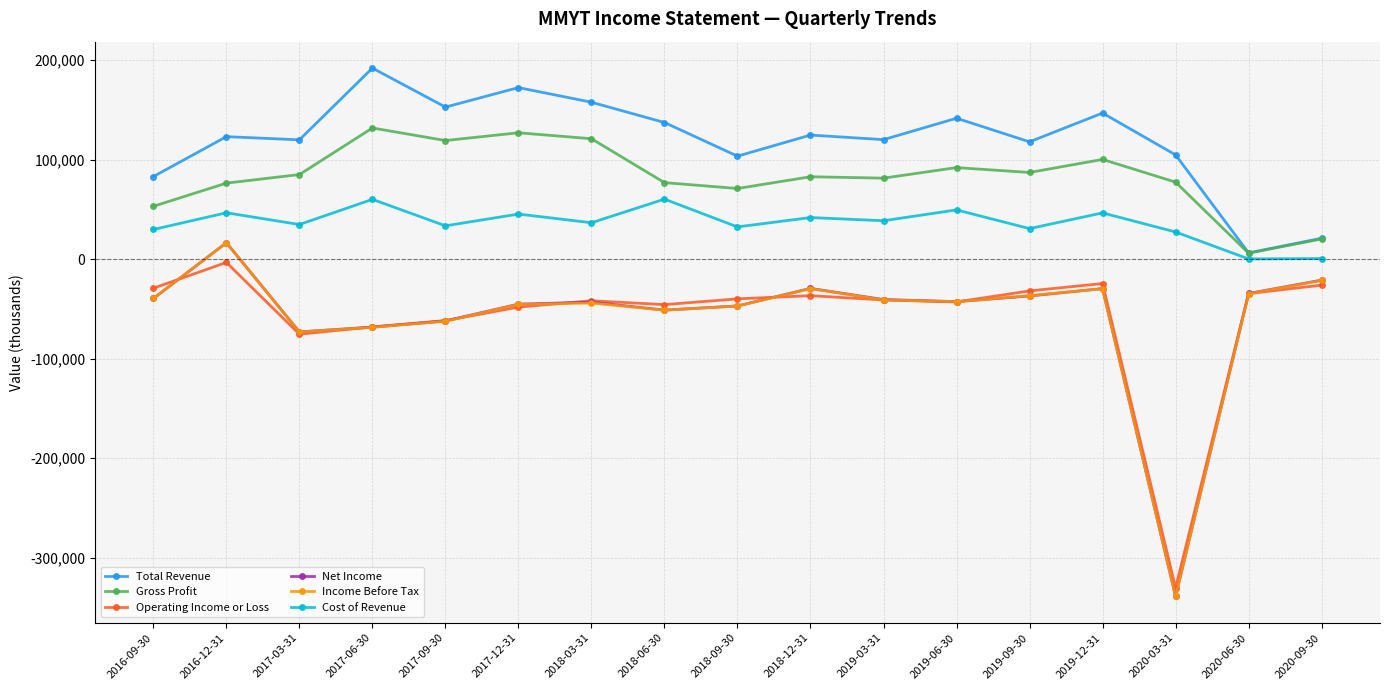

How many data points in Net Income are less than -42600?

8